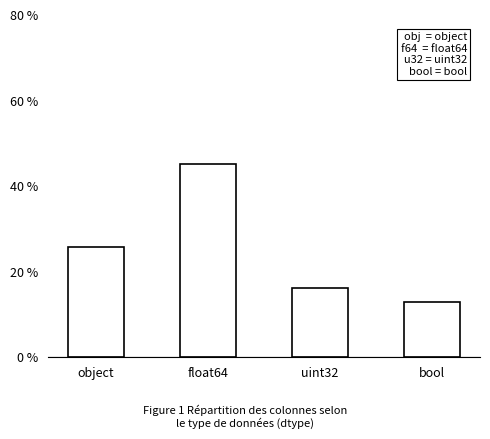

List the labels in order of value, smallest first.

bool, uint32, object, float64